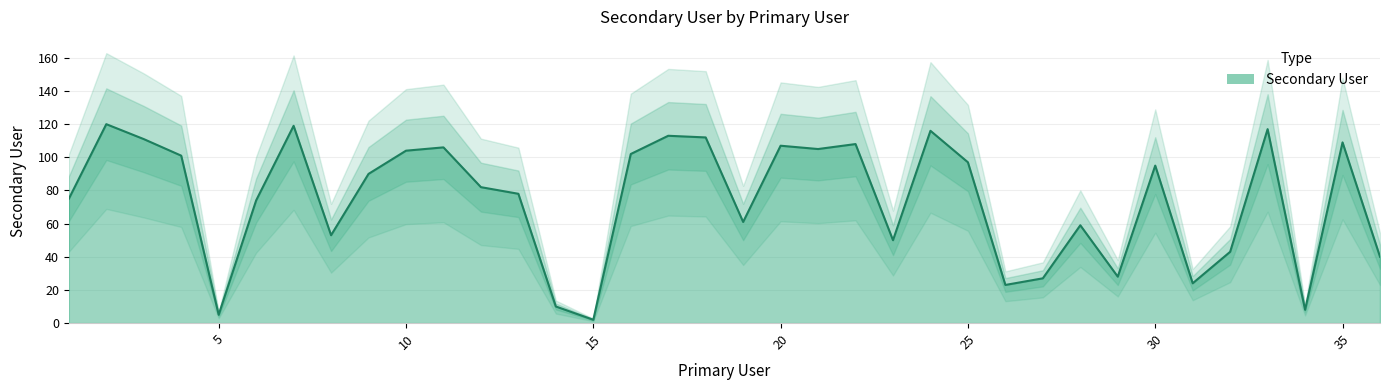

What is the minimum value shown in the chart?

2